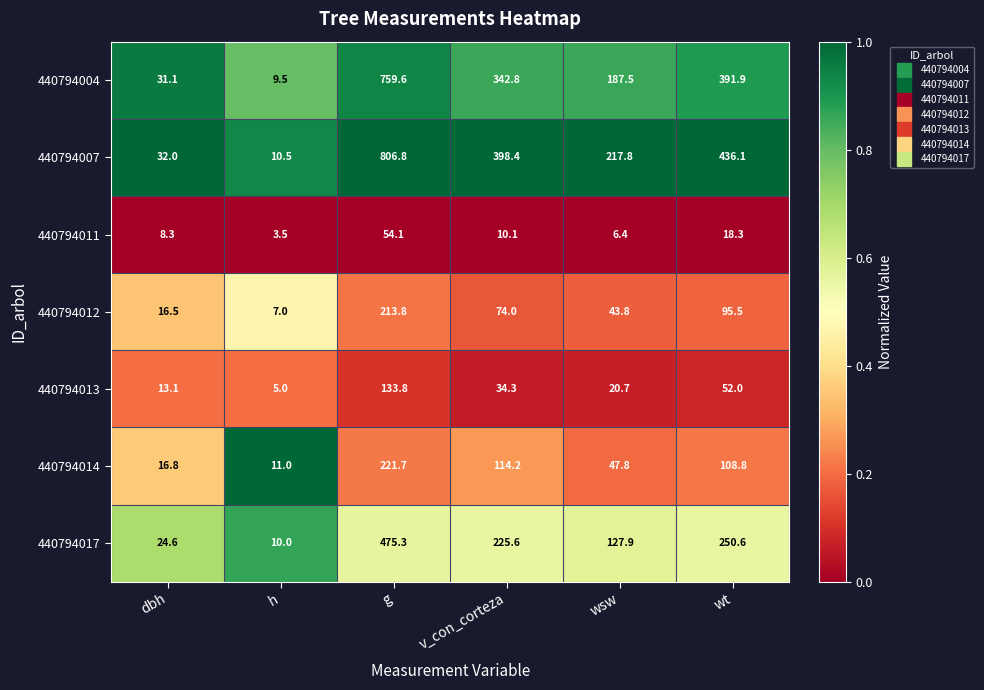

What is the difference between the second highest and second lowest values in the 440794013 series?

38.9